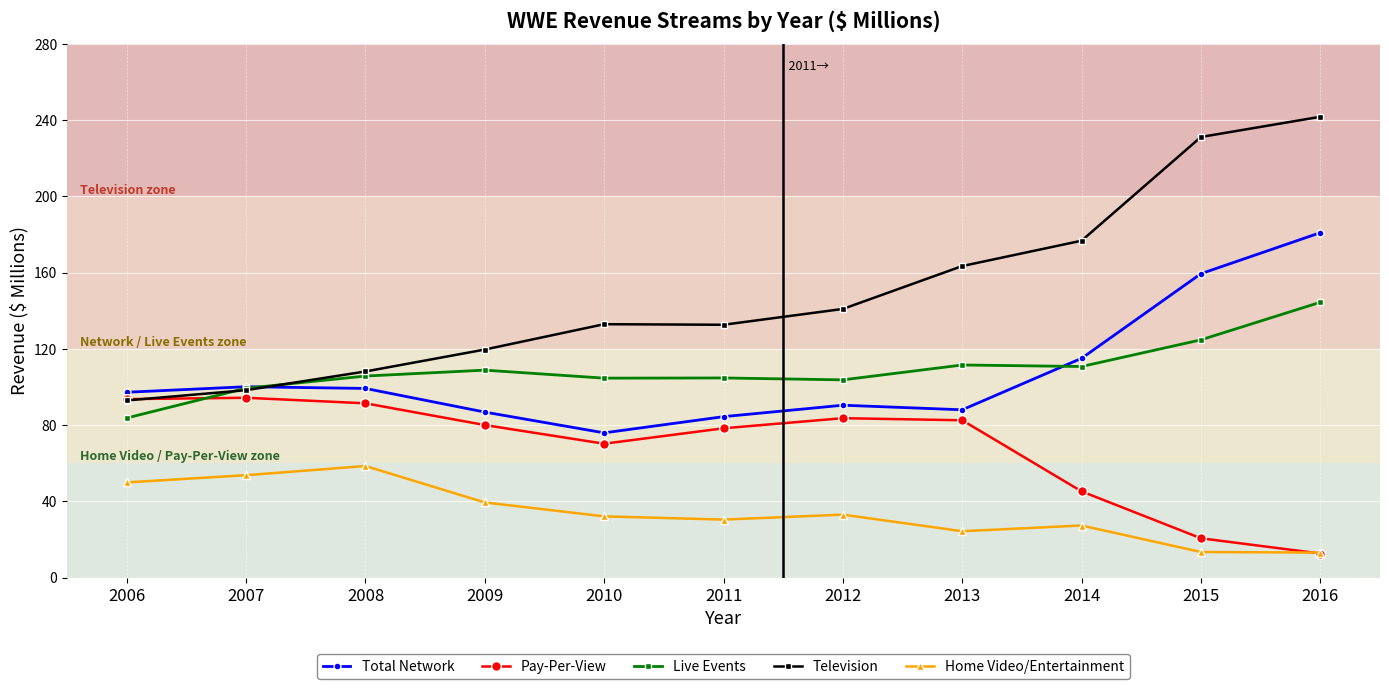

Where is the first local maximum for Television?

2010